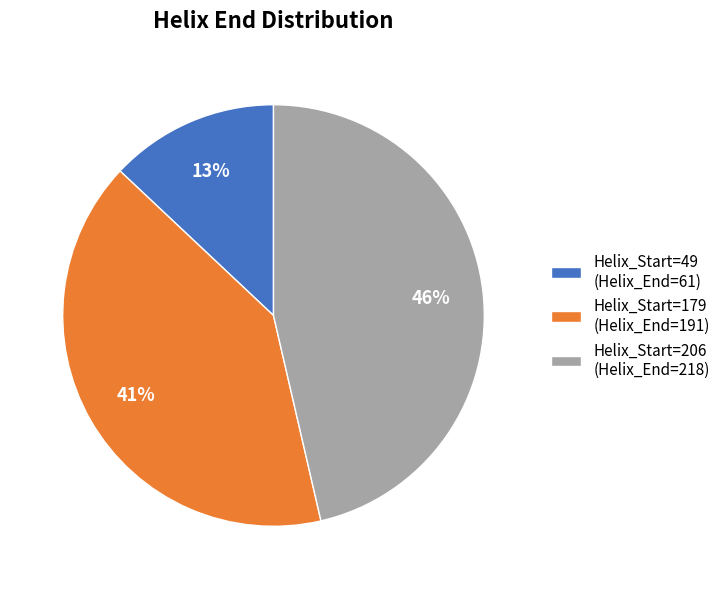

To the nearest percent, what is the difference between the largest and smallest slice percentages?

33%